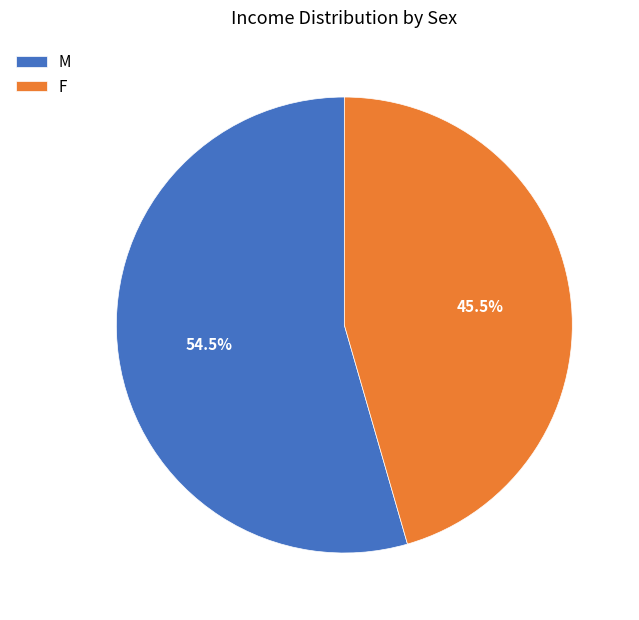

Approximately how many times larger is the value at M compared to F?

1.2